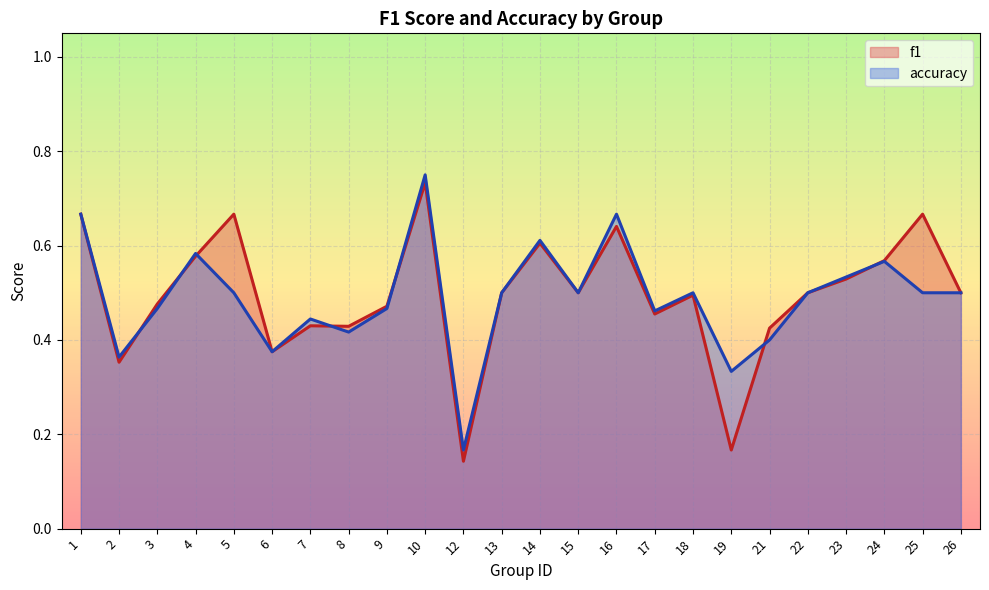

Is the value of accuracy at 8 greater than the value of f1 at 18?

No